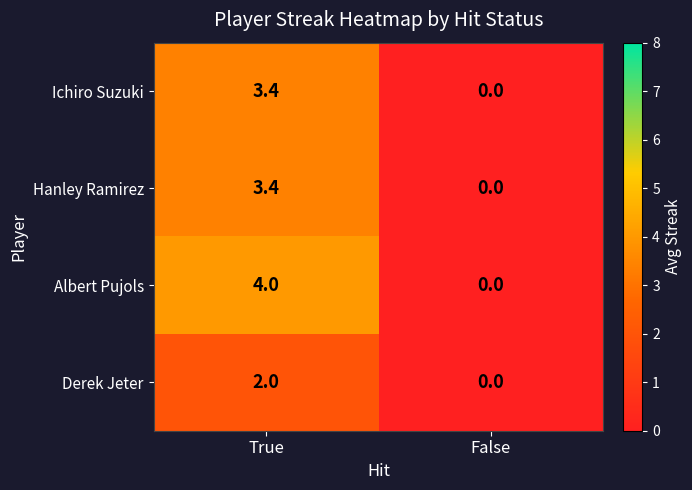

Reading right to left, transcribe all the data shown in this chart.

Ichiro Suzuki: 0.0	3.4
Hanley Ramirez: 0.0	3.4
Albert Pujols: 0.0	4.0
Derek Jeter: 0.0	2.0